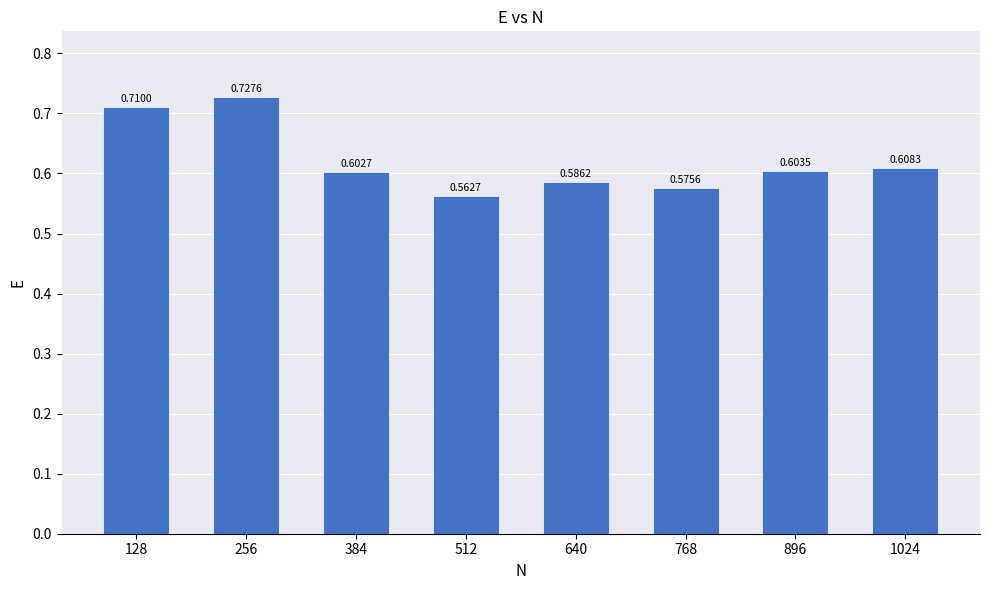

Between 1024 and 128, which is larger?

128